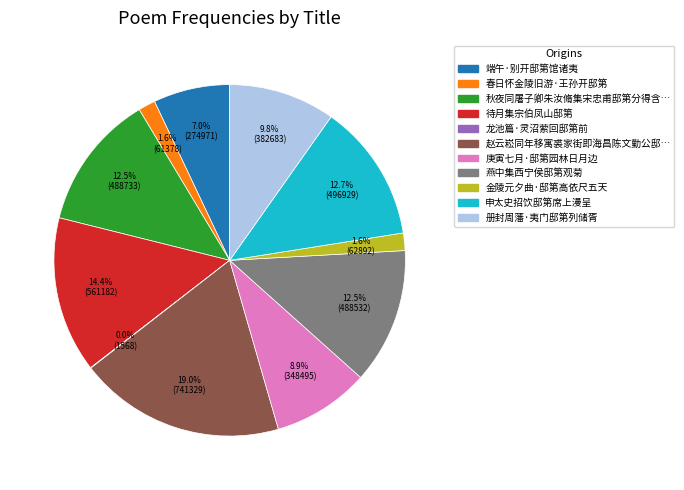

Combined, do 春日怀金陵旧游·王孙开邸第 and 金陵元夕曲·邸第高依尺五天 account for over 50%?

No